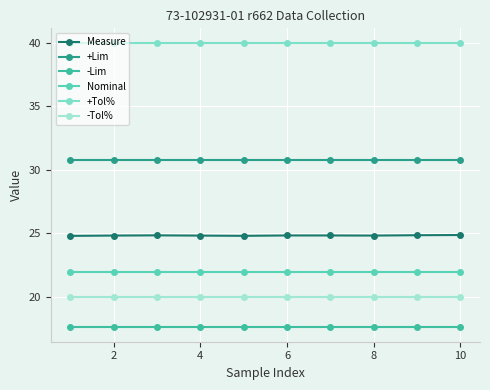

Count the number of categories in the chart.

10